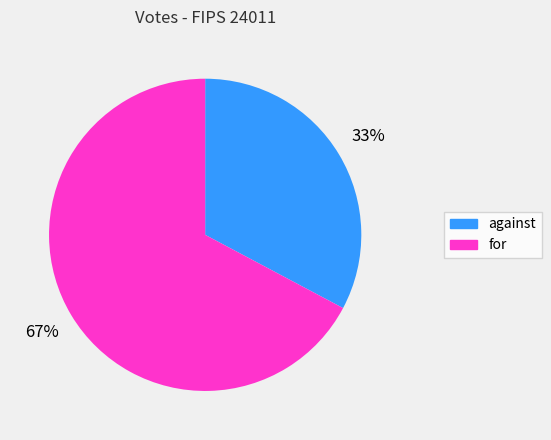

Is there a majority slice in this chart?

Yes